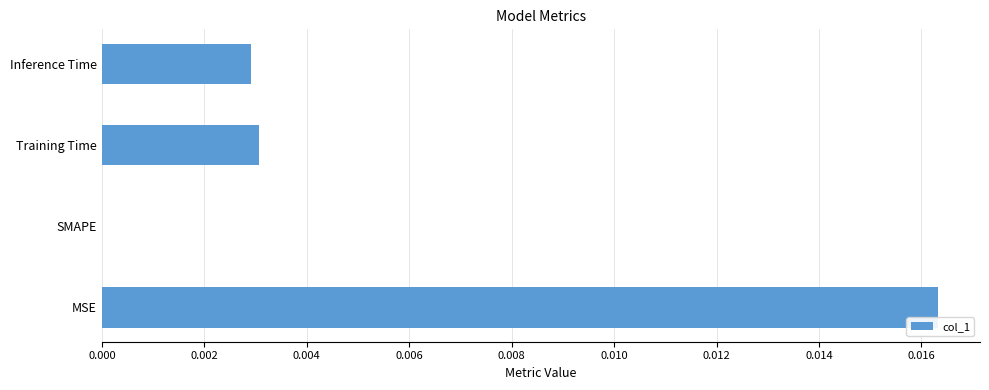

Is it true that the value at SMAPE is 0.0?

True